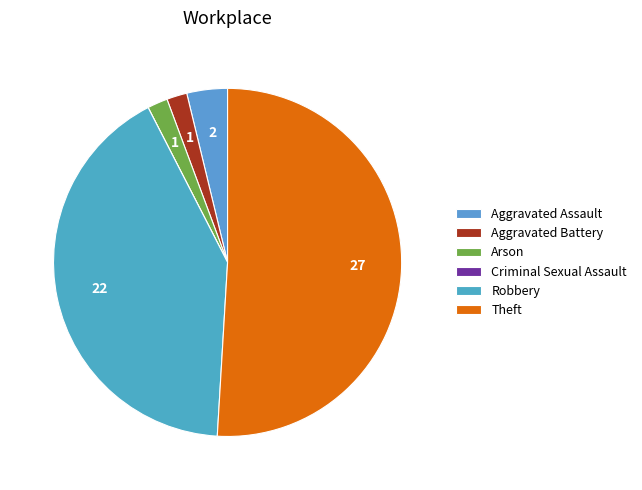

To the nearest percent, what portion does Theft represent?

51%